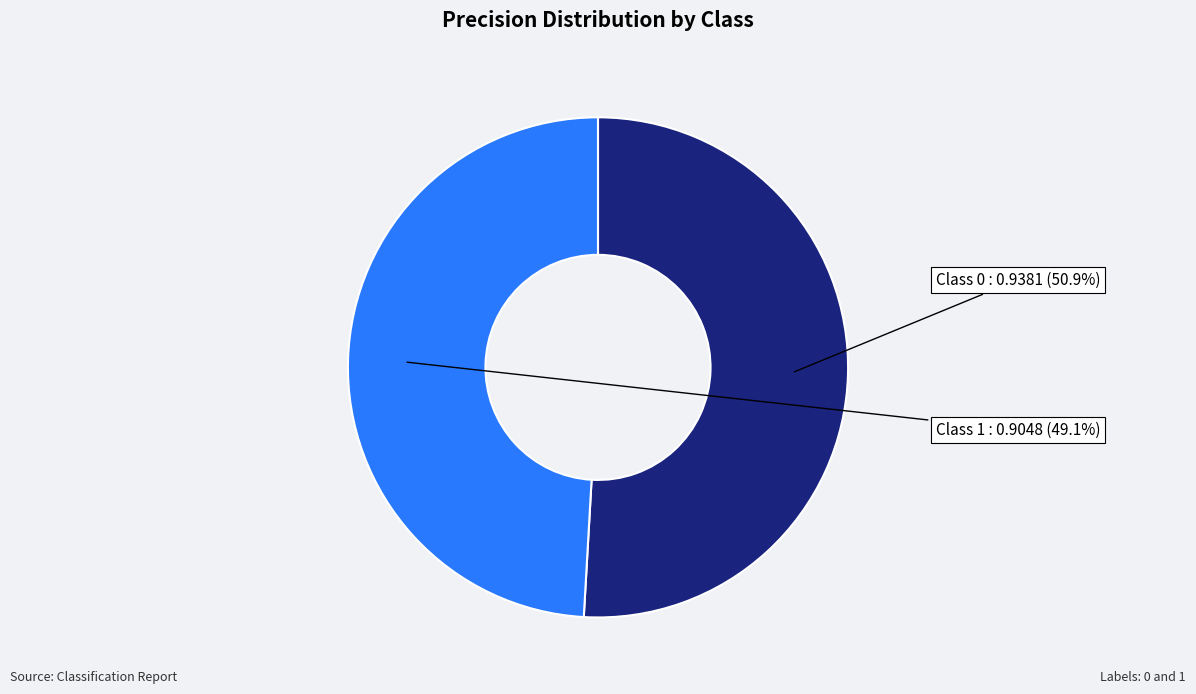

How many segments does this pie chart have?

2